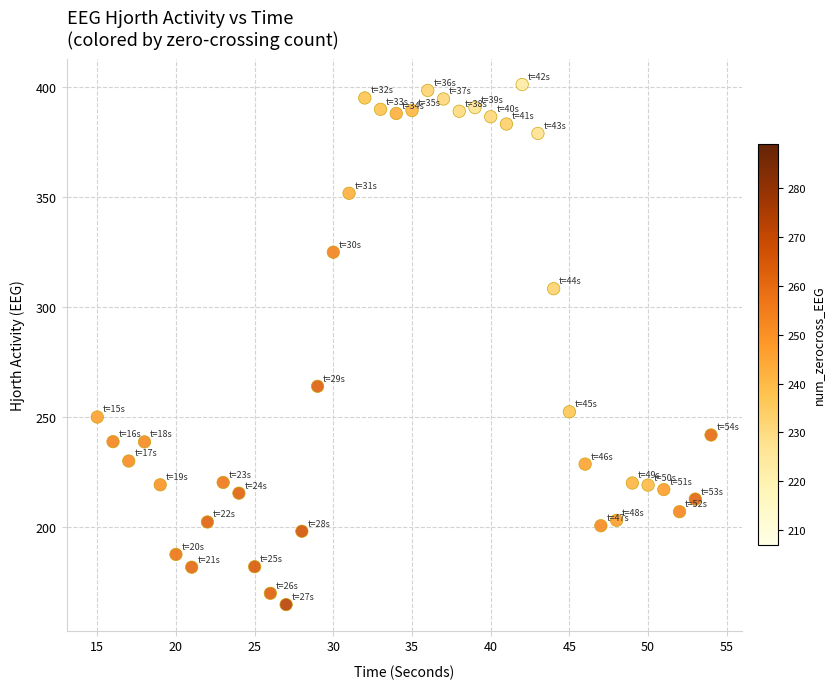

What is the range of X values (max minus min)?

39.0